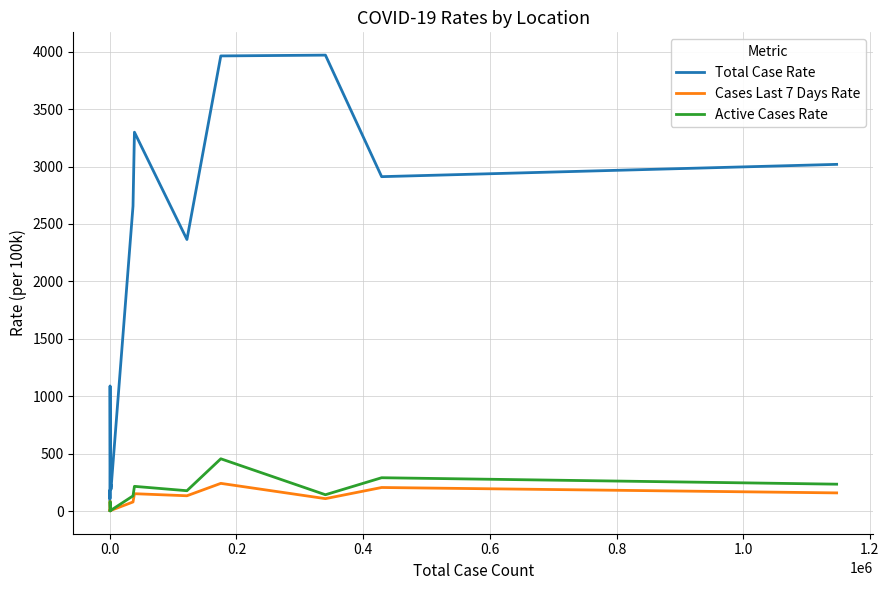

Count the number of categories in the chart.

14